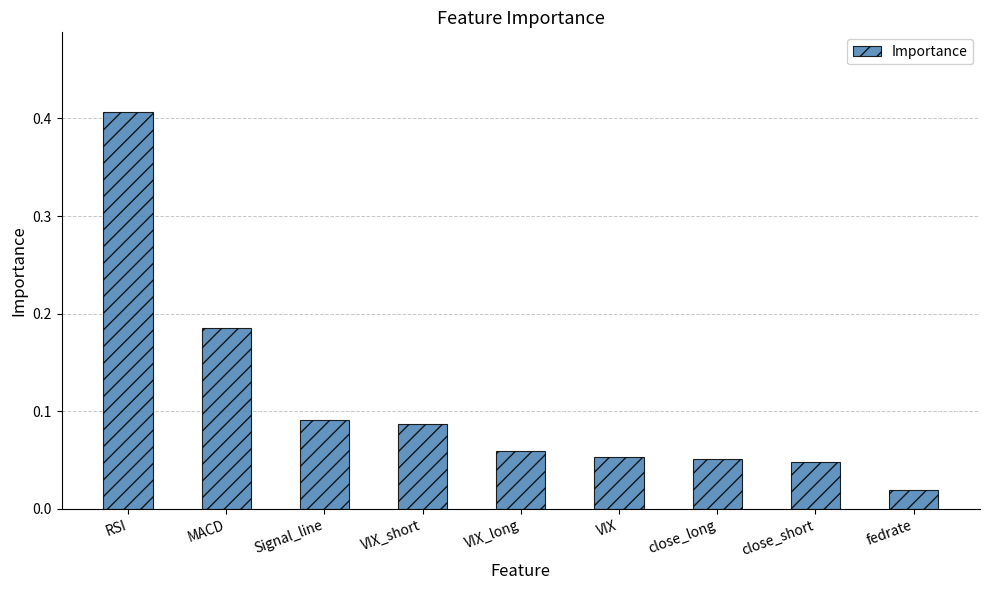

How many bars are there in total?

9